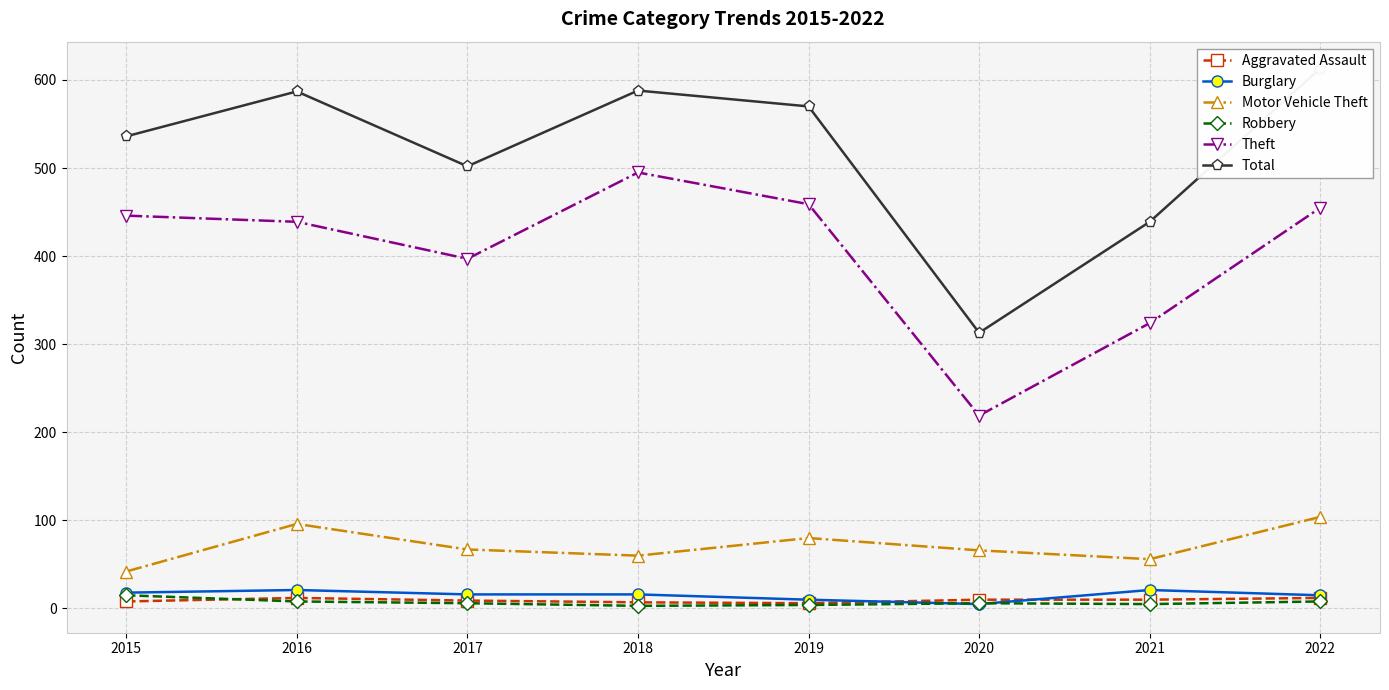

What is the total value across all series at 2016?

1163